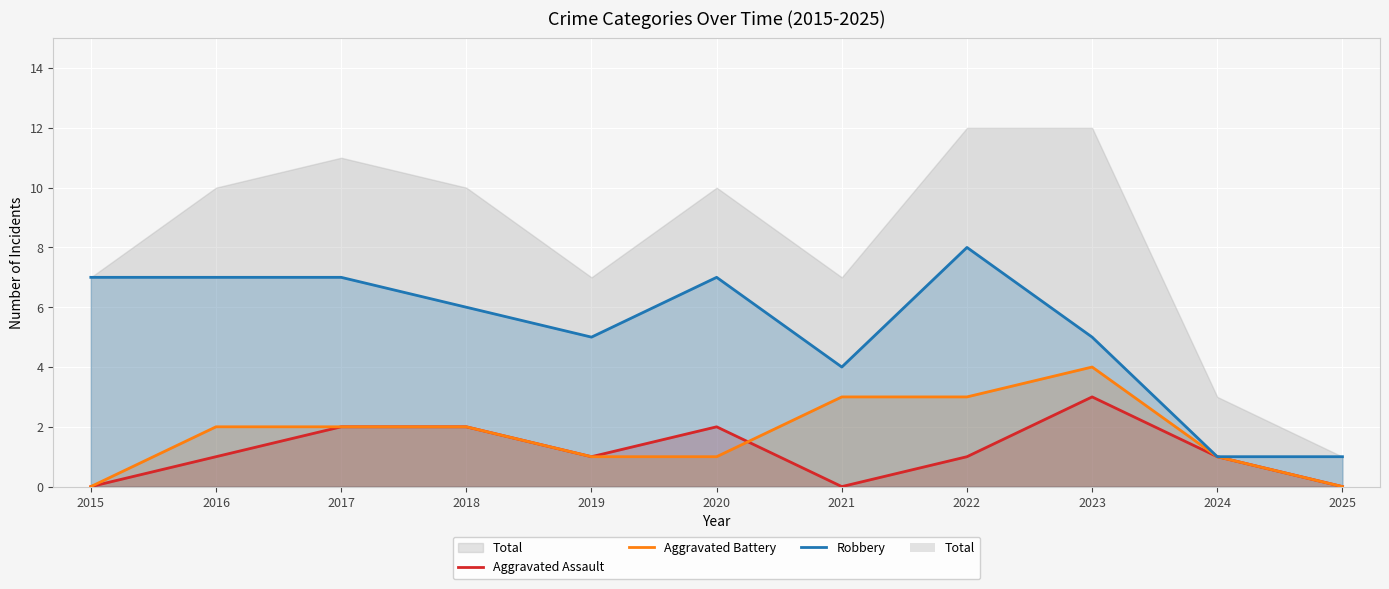

What is the difference between the maximum and minimum values in the Robbery series?

7